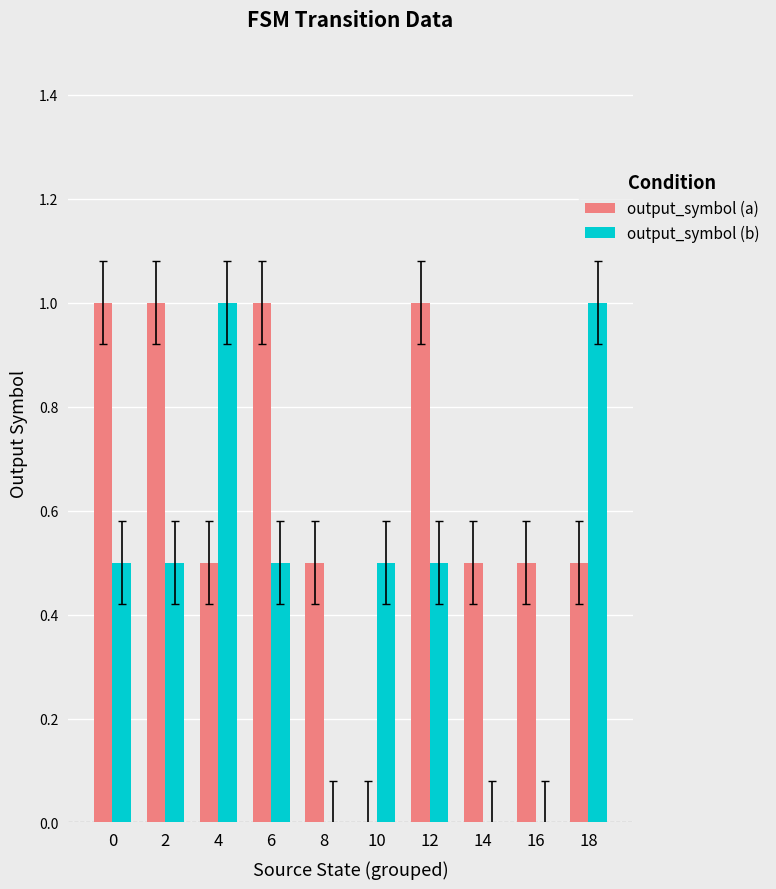

How many groups of bars are there?

10